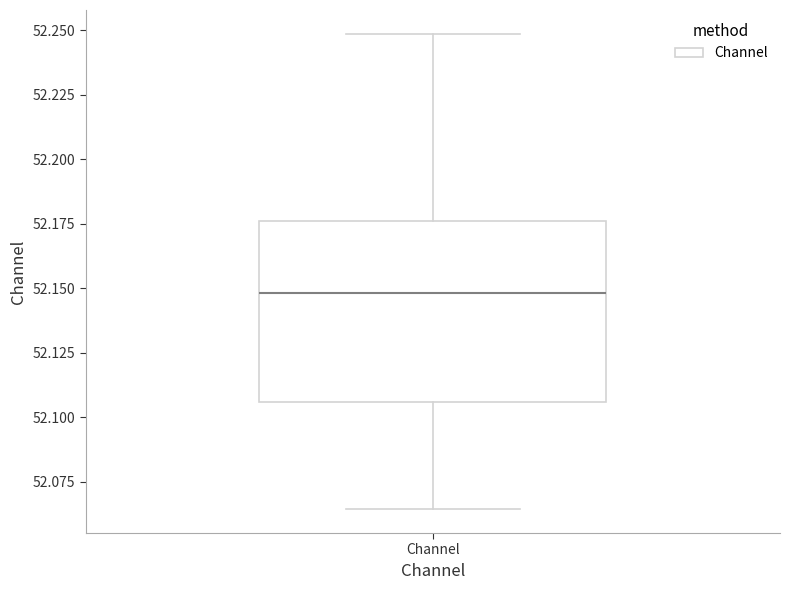

Read this box plot against the y-axis: the position of the median line, the range covered by the box, and the ends of both whiskers. The values are not printed on the chart, so give them approximately, as read against the axis.

median 52.150, box 52.105 to 52.175, whiskers 52.065 to 52.250